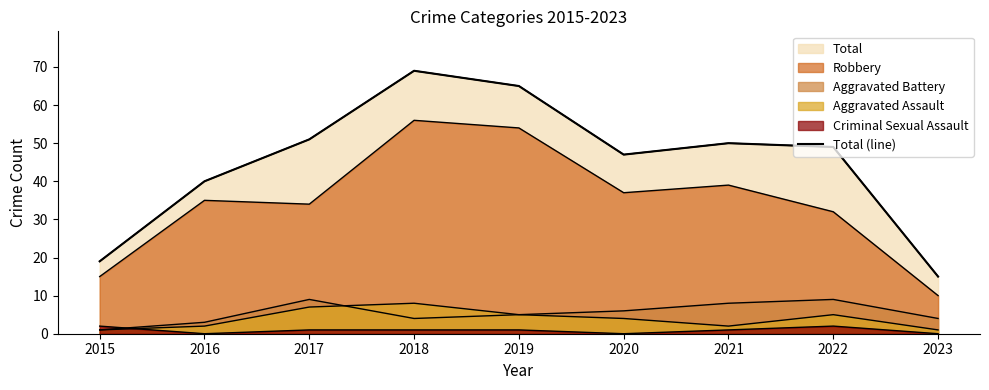

Count the number of values greater than 49.

4